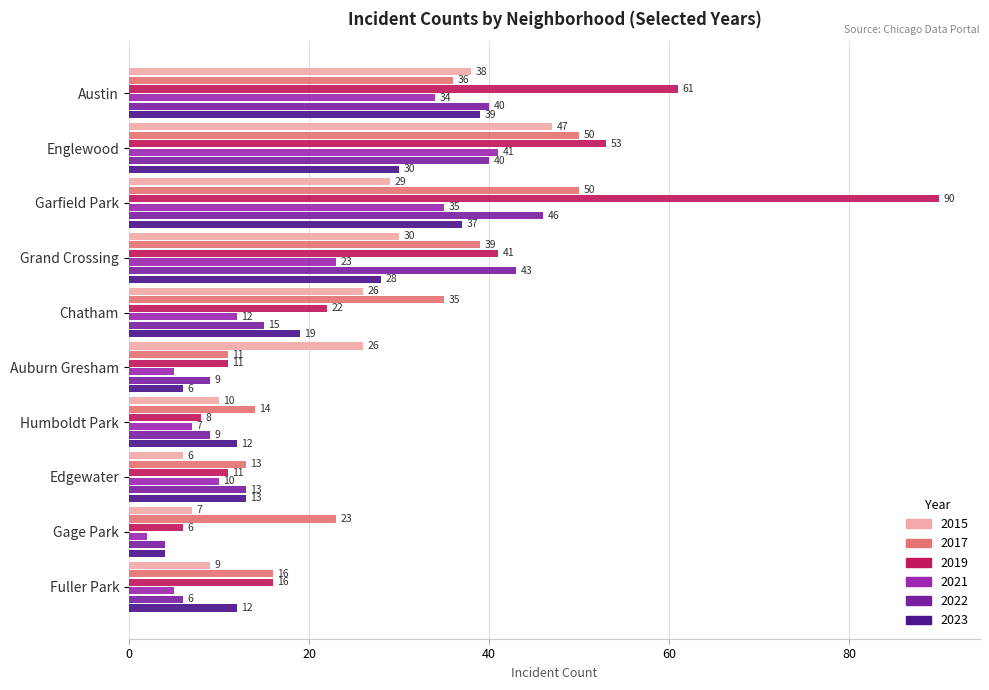

How many values in the 2017 series are below 35?

5